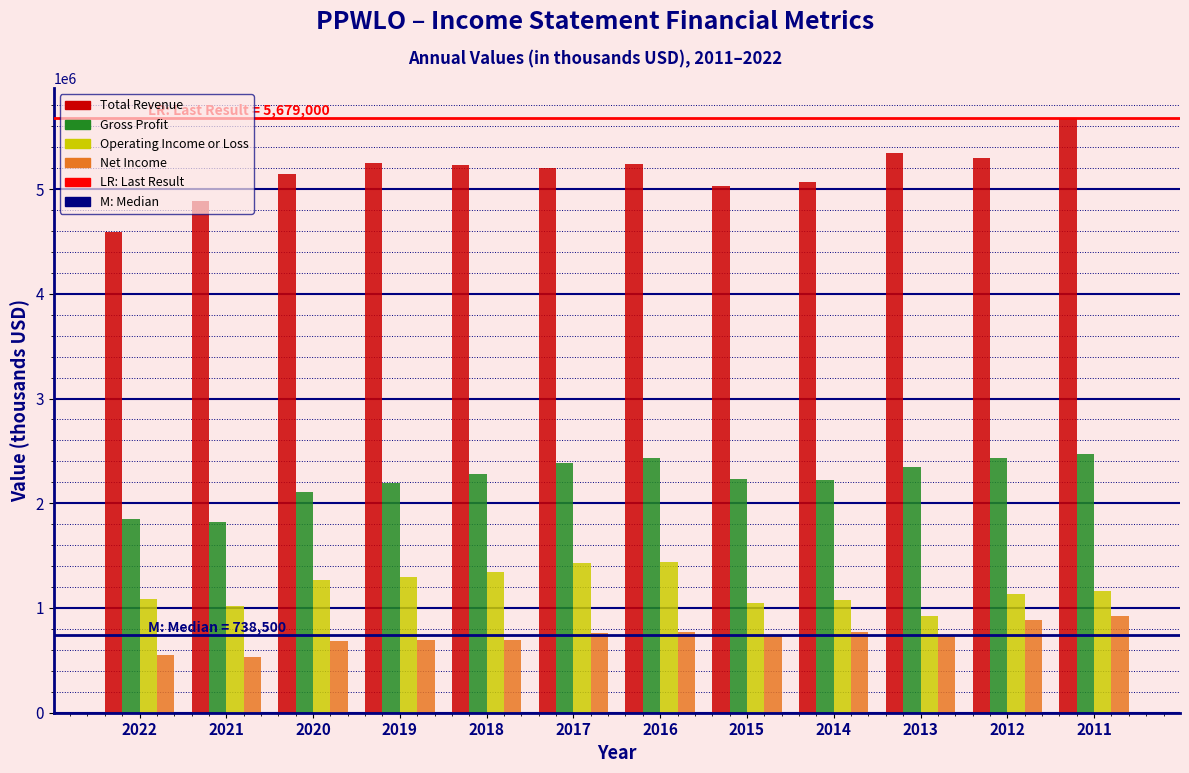

Rank the series at 2016 from lowest to highest value.

Net Income, Operating Income or Loss, Gross Profit, Total Revenue